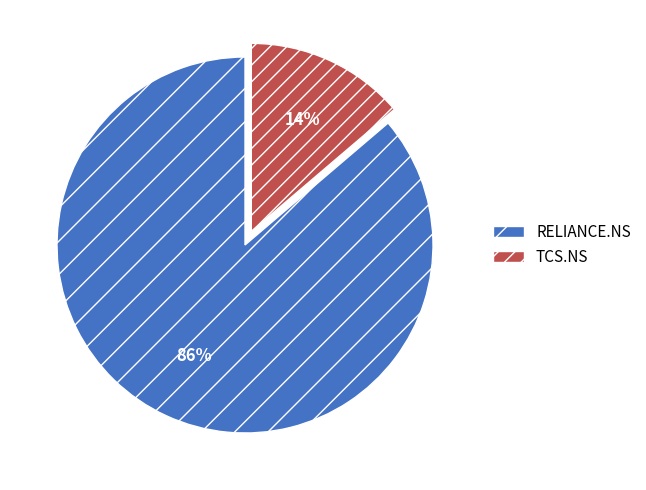

Do RELIANCE.NS and TCS.NS together represent more than half of the pie?

Yes